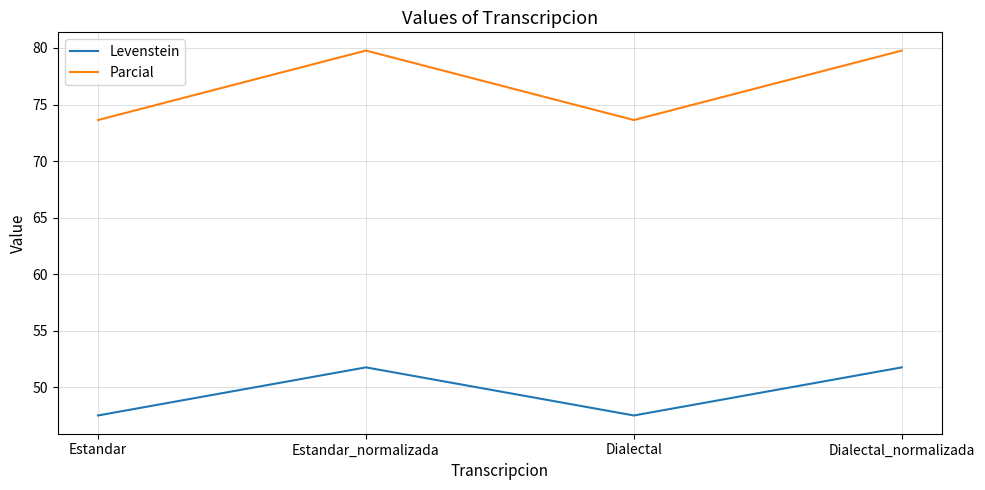

What is the sum of all Levenstein values?

198.5